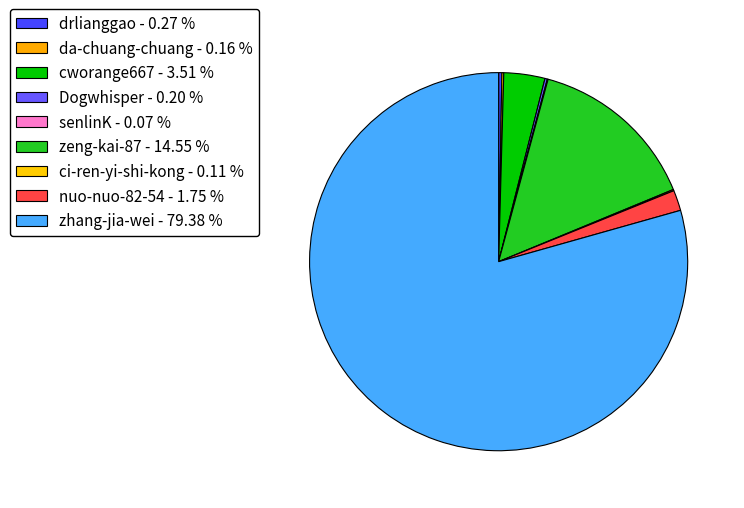

To the nearest percent, what is the difference between the Dogwhisper and zeng-kai-87 slice percentages?

14%